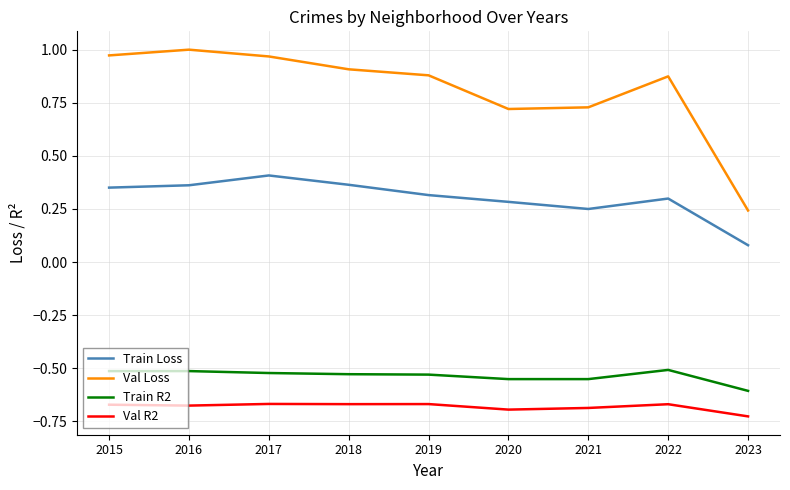

Rank the series at 2018 from lowest to highest value.

Val R2, Train R2, Train Loss, Val Loss